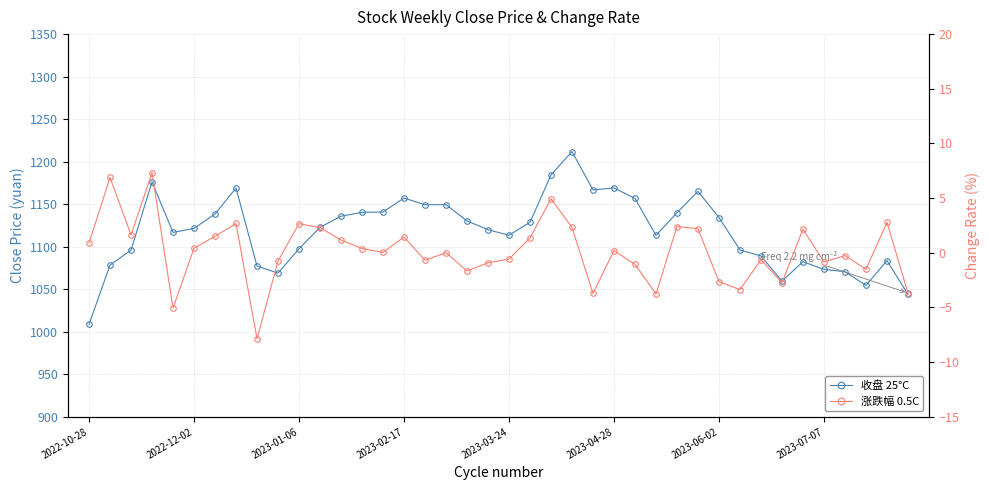

What is the minimum value for 涨跌幅 0.5C?

-7.9